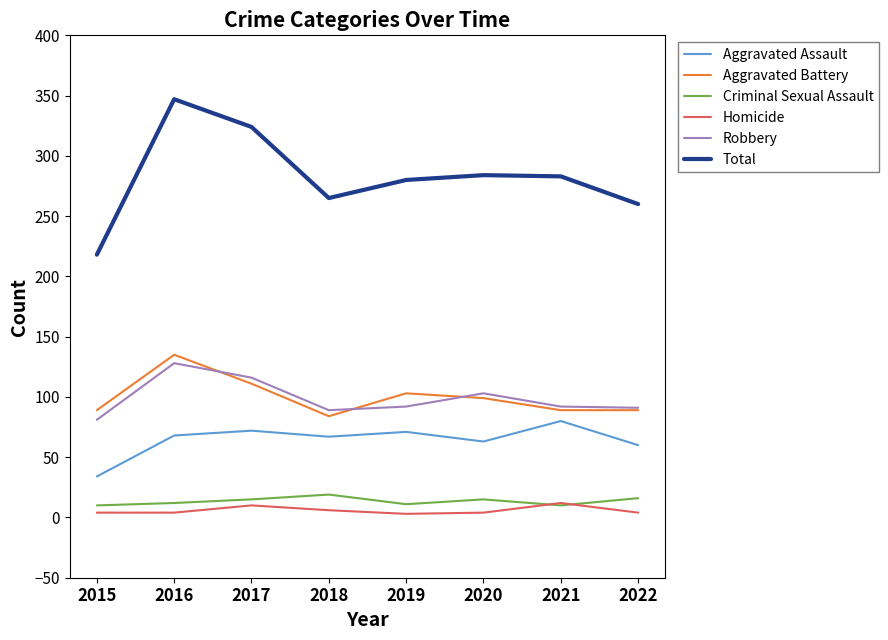

Is it true that Robbery equals 91 at 2022?

True